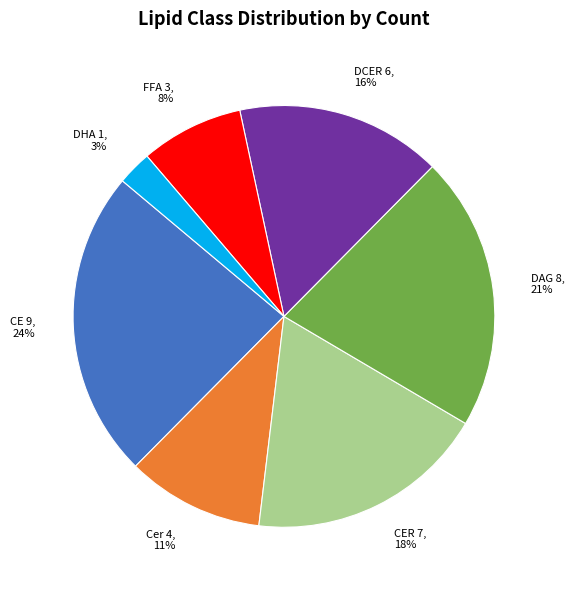

Rank the categories by value from highest to lowest.

CE, DAG, CER, DCER, Cer, FFA, DHA